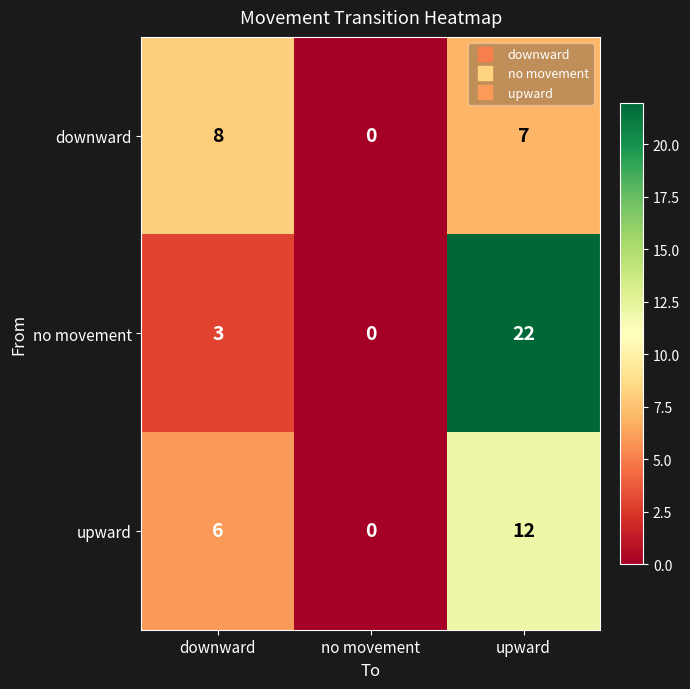

The value of downward at upward is 7. True or false?

True